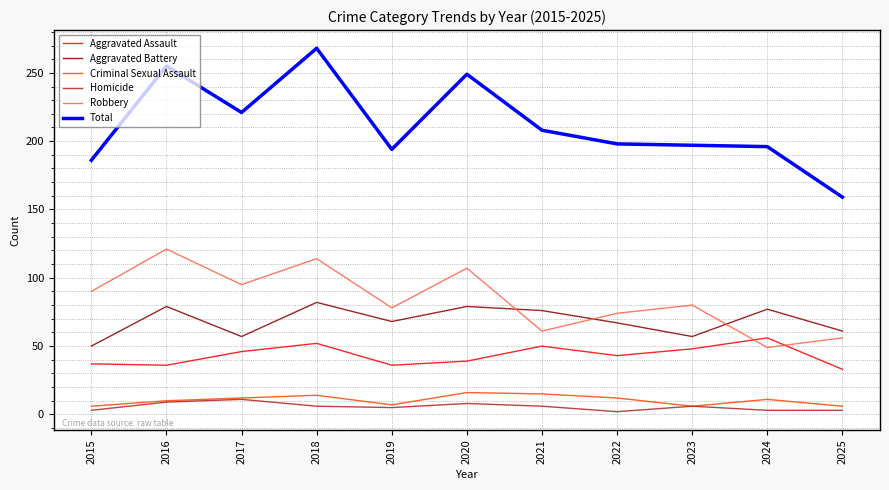

How many distinct data groups are displayed?

6